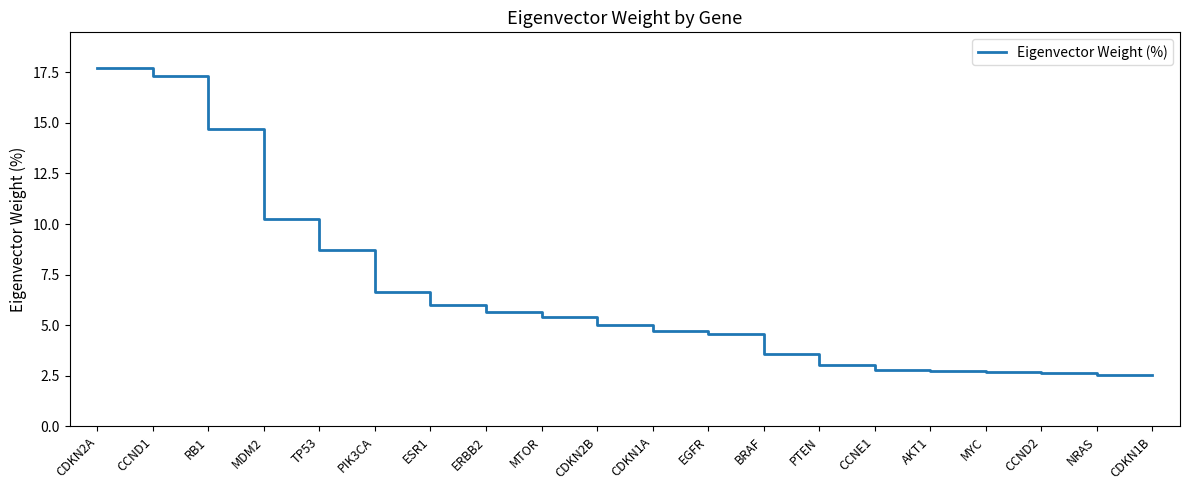

The value at BRAF is 3.6. True or false?

True